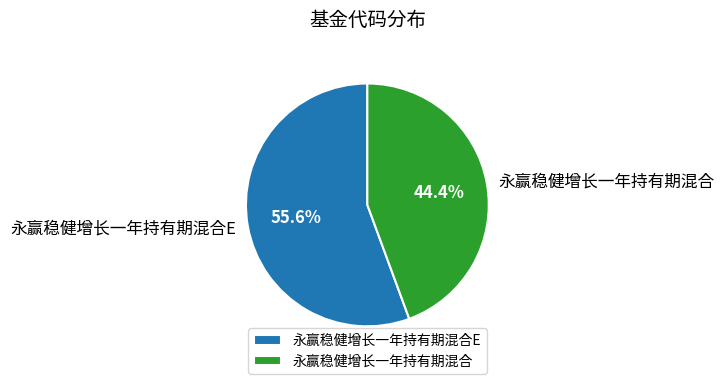

The 永赢稳健增长一年持有期混合 slice represents 31% of the pie. True or false?

False